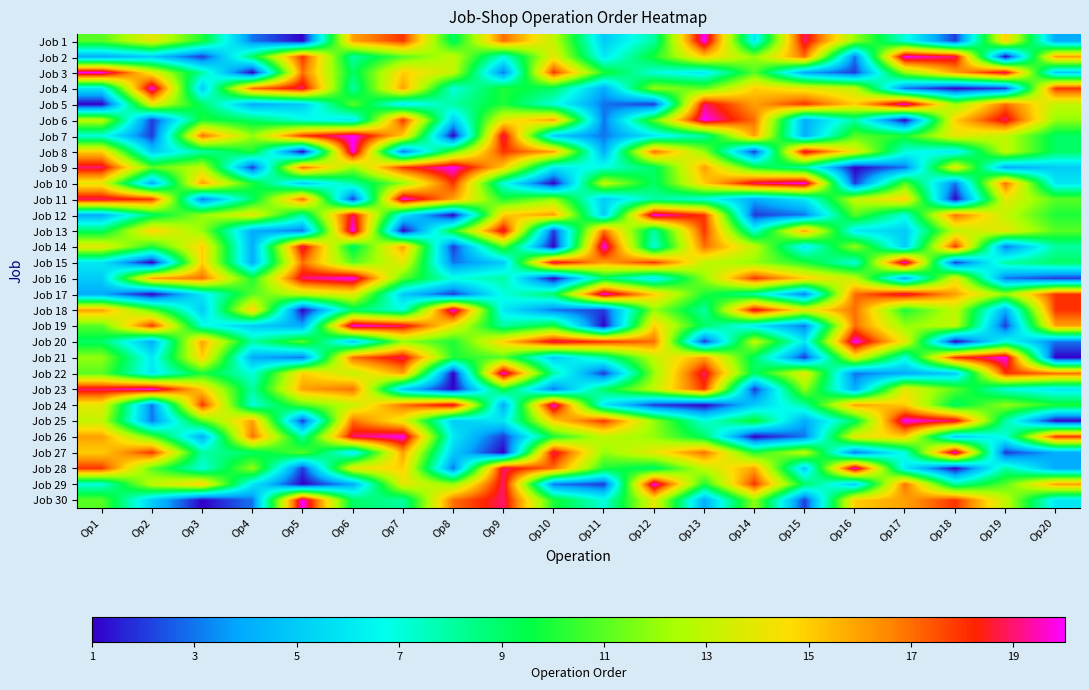

Reading right to left, what are all the values shown in this chart?

Job 1: Op20=4	Op19=15	Op18=2	Op17=7	Op16=12	Op15=19	Op14=6	Op13=20	Op12=8	Op11=5	Op10=13	Op9=17	Op8=9	Op7=18	Op6=16	Op5=1	Op4=3	Op3=10	Op2=14	Op1=11
Job 2: Op20=16	Op19=1	Op18=19	Op17=20	Op16=3	Op15=17	Op14=12	Op13=15	Op12=10	Op11=6	Op10=14	Op9=7	Op8=13	Op7=11	Op6=8	Op5=18	Op4=9	Op3=2	Op2=5	Op1=4
Job 3: Op20=5	Op19=19	Op18=16	Op17=12	Op16=2	Op15=4	Op14=11	Op13=6	Op12=7	Op11=10	Op10=18	Op9=3	Op8=13	Op7=15	Op6=9	Op5=17	Op4=1	Op3=8	Op2=14	Op1=20
Job 4: Op20=18	Op19=2	Op18=1	Op17=3	Op16=13	Op15=14	Op14=15	Op13=11	Op12=12	Op11=4	Op10=9	Op9=10	Op8=7	Op7=16	Op6=8	Op5=19	Op4=17	Op3=5	Op2=20	Op1=6
Job 5: Op20=13	Op19=17	Op18=12	Op17=20	Op16=15	Op15=18	Op14=16	Op13=19	Op12=2	Op11=3	Op10=7	Op9=10	Op8=8	Op7=6	Op6=11	Op5=5	Op4=4	Op3=9	Op2=14	Op1=1
Job 6: Op20=12	Op19=19	Op18=15	Op17=1	Op16=8	Op15=4	Op14=17	Op13=20	Op12=11	Op11=3	Op10=16	Op9=14	Op8=5	Op7=18	Op6=6	Op5=7	Op4=9	Op3=10	Op2=2	Op1=13
Job 7: Op20=9	Op19=13	Op18=14	Op17=10	Op16=11	Op15=4	Op14=16	Op13=8	Op12=6	Op11=3	Op10=5	Op9=19	Op8=1	Op7=15	Op6=20	Op5=18	Op4=12	Op3=17	Op2=2	Op1=7
Job 8: Op20=9	Op19=13	Op18=6	Op17=7	Op16=14	Op15=19	Op14=2	Op13=12	Op12=17	Op11=4	Op10=16	Op9=18	Op8=11	Op7=3	Op6=20	Op5=1	Op4=10	Op3=8	Op2=5	Op1=15
Job 9: Op20=5	Op19=4	Op18=14	Op17=3	Op16=1	Op15=8	Op14=10	Op13=16	Op12=9	Op11=7	Op10=6	Op9=15	Op8=20	Op7=18	Op6=12	Op5=17	Op4=2	Op3=13	Op2=11	Op1=19
Job 10: Op20=6	Op19=17	Op18=3	Op17=11	Op16=2	Op15=20	Op14=19	Op13=15	Op12=9	Op11=13	Op10=1	Op9=7	Op8=18	Op7=12	Op6=8	Op5=5	Op4=10	Op3=16	Op2=4	Op1=14
Job 11: Op20=11	Op19=14	Op18=1	Op17=15	Op16=13	Op15=6	Op14=4	Op13=7	Op12=8	Op11=5	Op10=12	Op9=10	Op8=16	Op7=20	Op6=2	Op5=17	Op4=9	Op3=3	Op2=18	Op1=19
Job 12: Op20=10	Op19=13	Op18=17	Op17=7	Op16=11	Op15=3	Op14=2	Op13=18	Op12=20	Op11=5	Op10=16	Op9=15	Op8=1	Op7=6	Op6=19	Op5=8	Op4=14	Op3=12	Op2=9	Op1=4
Job 13: Op20=11	Op19=14	Op18=13	Op17=5	Op16=6	Op15=16	Op14=7	Op13=18	Op12=8	Op11=17	Op10=2	Op9=19	Op8=10	Op7=1	Op6=20	Op5=3	Op4=4	Op3=12	Op2=15	Op1=9
Job 14: Op20=8	Op19=3	Op18=18	Op17=5	Op16=12	Op15=6	Op14=13	Op13=17	Op12=7	Op11=20	Op10=1	Op9=11	Op8=2	Op7=16	Op6=9	Op5=19	Op4=4	Op3=15	Op2=10	Op1=14
Job 15: Op20=9	Op19=8	Op18=2	Op17=20	Op16=7	Op15=10	Op14=12	Op13=13	Op12=18	Op11=16	Op10=19	Op9=5	Op8=3	Op7=14	Op6=11	Op5=17	Op4=4	Op3=15	Op2=1	Op1=6
Job 16: Op20=2	Op19=3	Op18=14	Op17=4	Op16=13	Op15=15	Op14=18	Op13=12	Op12=6	Op11=9	Op10=1	Op9=8	Op8=7	Op7=11	Op6=20	Op5=19	Op4=10	Op3=17	Op2=16	Op1=5
Job 17: Op20=18	Op19=12	Op18=16	Op17=19	Op16=17	Op15=3	Op14=8	Op13=10	Op12=15	Op11=20	Op10=9	Op9=7	Op8=2	Op7=5	Op6=14	Op5=13	Op4=11	Op3=6	Op2=1	Op1=4
Job 18: Op20=18	Op19=4	Op18=13	Op17=10	Op16=17	Op15=14	Op14=19	Op13=8	Op12=12	Op11=2	Op10=3	Op9=6	Op8=20	Op7=7	Op6=9	Op5=1	Op4=15	Op3=5	Op2=11	Op1=16
Job 19: Op20=16	Op19=2	Op18=13	Op17=12	Op16=17	Op15=3	Op14=6	Op13=9	Op12=15	Op11=1	Op10=10	Op9=8	Op8=14	Op7=19	Op6=20	Op5=4	Op4=5	Op3=7	Op2=18	Op1=11
Job 20: Op20=3	Op19=7	Op18=1	Op17=14	Op16=20	Op15=6	Op14=13	Op13=2	Op12=17	Op11=18	Op10=19	Op9=15	Op8=10	Op7=12	Op6=5	Op5=11	Op4=8	Op3=16	Op2=4	Op1=9
Job 21: Op20=1	Op19=20	Op18=18	Op17=7	Op16=14	Op15=2	Op14=9	Op13=16	Op12=13	Op11=8	Op10=5	Op9=11	Op8=10	Op7=19	Op6=17	Op5=3	Op4=4	Op3=15	Op2=6	Op1=12
Job 22: Op20=17	Op19=18	Op18=5	Op17=4	Op16=3	Op15=14	Op14=9	Op13=19	Op12=12	Op11=2	Op10=8	Op9=20	Op8=1	Op7=16	Op6=13	Op5=15	Op4=7	Op3=10	Op2=6	Op1=11
Job 23: Op20=6	Op19=7	Op18=11	Op17=14	Op16=4	Op15=12	Op14=2	Op13=18	Op12=13	Op11=9	Op10=3	Op9=10	Op8=1	Op7=5	Op6=17	Op5=16	Op4=8	Op3=15	Op2=20	Op1=19
Job 24: Op20=10	Op19=12	Op18=9	Op17=15	Op16=16	Op15=8	Op14=5	Op13=1	Op12=2	Op11=6	Op10=20	Op9=4	Op8=19	Op7=17	Op6=13	Op5=11	Op4=7	Op3=18	Op2=3	Op1=14
Job 25: Op20=1	Op19=8	Op18=19	Op17=20	Op16=9	Op15=4	Op14=10	Op13=7	Op12=12	Op11=18	Op10=15	Op9=6	Op8=5	Op7=14	Op6=17	Op5=2	Op4=16	Op3=11	Op2=3	Op1=13
Job 26: Op20=18	Op19=7	Op18=5	Op17=15	Op16=14	Op15=3	Op14=1	Op13=9	Op12=12	Op11=13	Op10=10	Op9=2	Op8=6	Op7=20	Op6=19	Op5=8	Op4=17	Op3=4	Op2=11	Op1=16
Job 27: Op20=4	Op19=2	Op18=20	Op17=7	Op16=3	Op15=13	Op14=10	Op13=17	Op12=14	Op11=12	Op10=19	Op9=1	Op8=5	Op7=16	Op6=6	Op5=11	Op4=9	Op3=8	Op2=18	Op1=15
Job 28: Op20=4	Op19=8	Op18=1	Op17=6	Op16=20	Op15=5	Op14=16	Op13=13	Op12=9	Op11=10	Op10=17	Op9=19	Op8=3	Op7=15	Op6=14	Op5=2	Op4=12	Op3=7	Op2=11	Op1=18
Job 29: Op20=16	Op19=11	Op18=8	Op17=17	Op16=5	Op15=9	Op14=18	Op13=10	Op12=20	Op11=2	Op10=3	Op9=19	Op8=12	Op7=14	Op6=4	Op5=1	Op4=6	Op3=15	Op2=13	Op1=7
Job 30: Op20=6	Op19=13	Op18=18	Op17=16	Op16=15	Op15=2	Op14=12	Op13=4	Op12=14	Op11=7	Op10=10	Op9=19	Op8=17	Op7=8	Op6=9	Op5=20	Op4=3	Op3=1	Op2=5	Op1=11